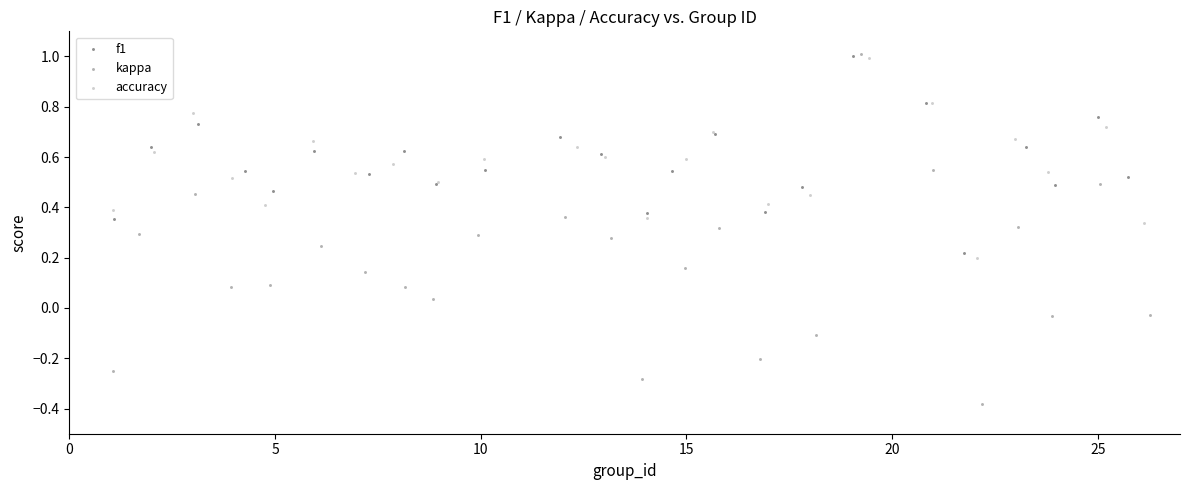

What are all the series names shown in the legend?

f1, kappa, accuracy